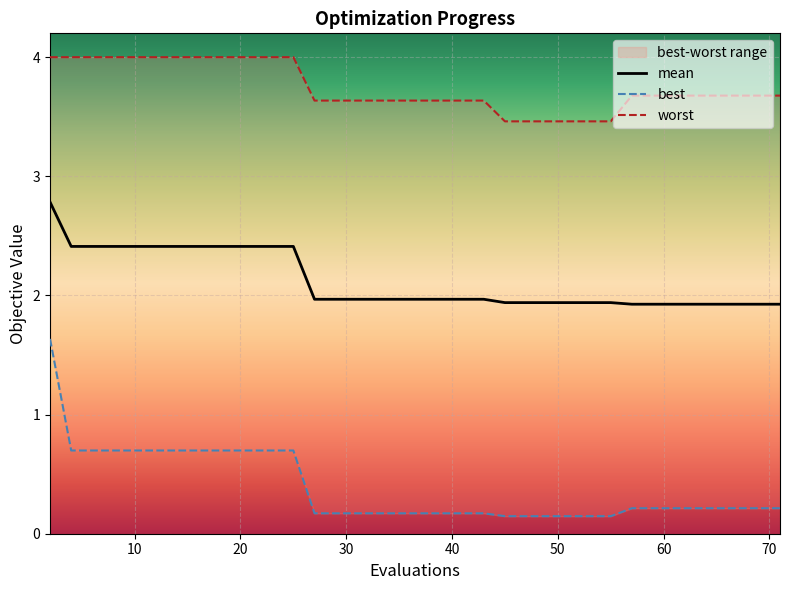

Is this an area chart (filled region under the line)?

No